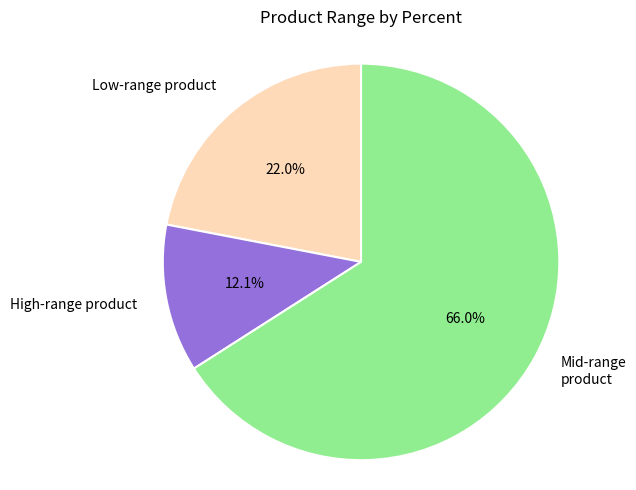

What is the total percentage of Mid-range product and Low-range product?

87.9%